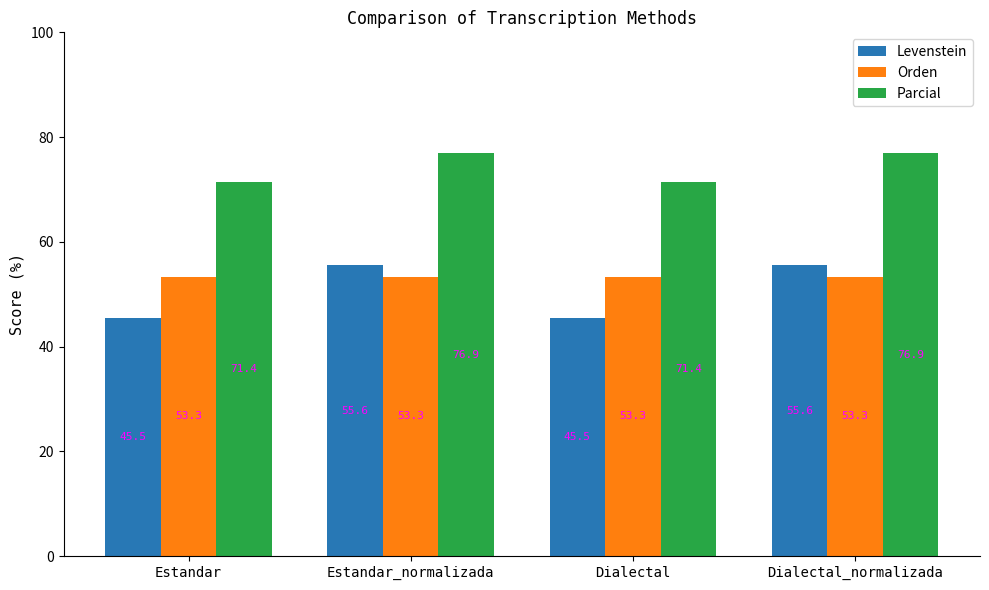

Reading right to left, list all the values displayed in this chart.

Levenstein: Dialectal_normalizada=55.6	Dialectal=45.5	Estandar_normalizada=55.6	Estandar=45.5
Orden: Dialectal_normalizada=53.3	Dialectal=53.3	Estandar_normalizada=53.3	Estandar=53.3
Parcial: Dialectal_normalizada=76.9	Dialectal=71.4	Estandar_normalizada=76.9	Estandar=71.4